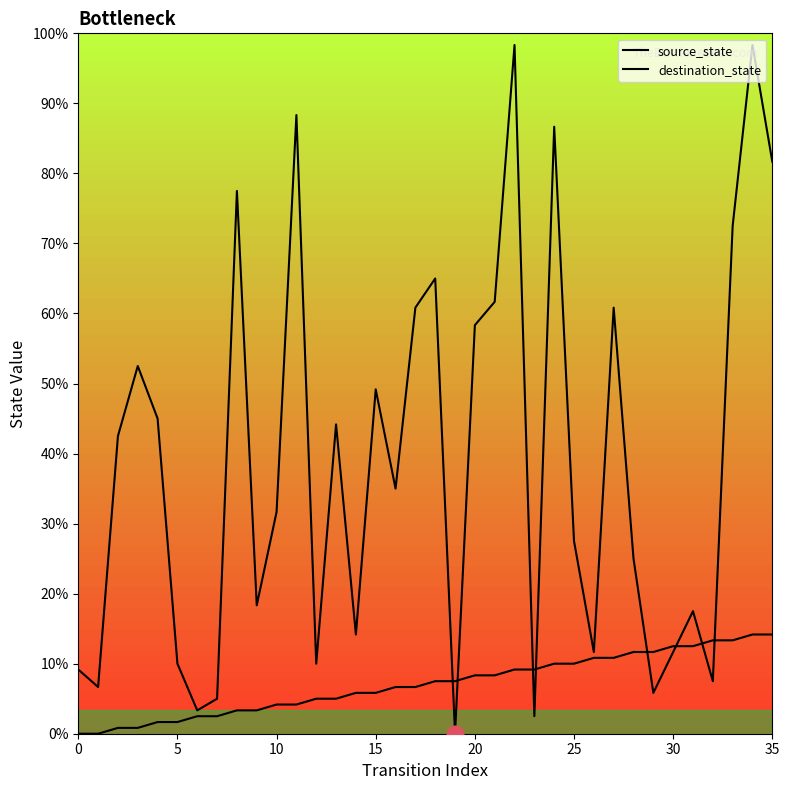

What is the value of the source_state point at the 4th from the left?

1